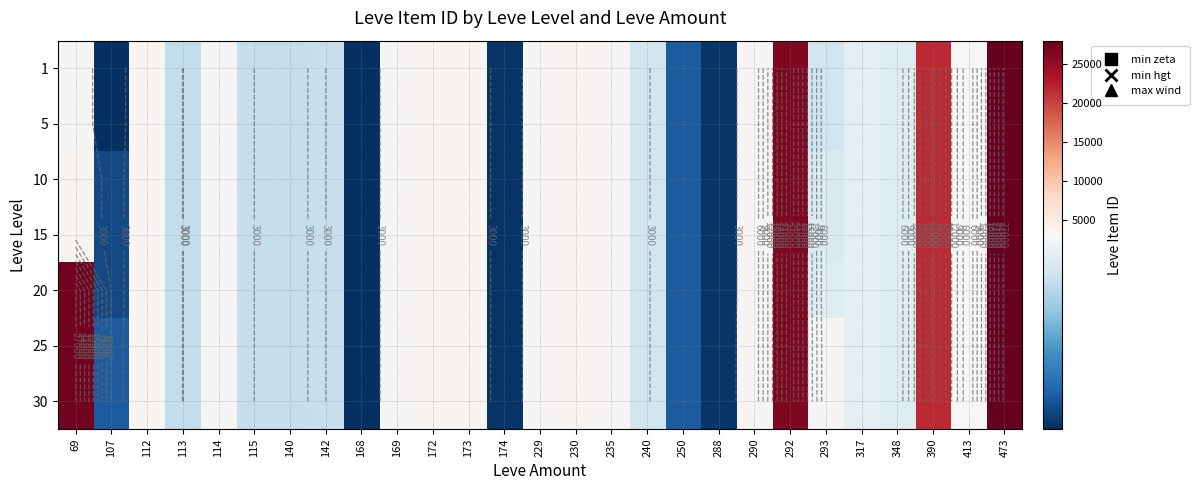

The 1 series shows 1720 at 317. True or false?

False